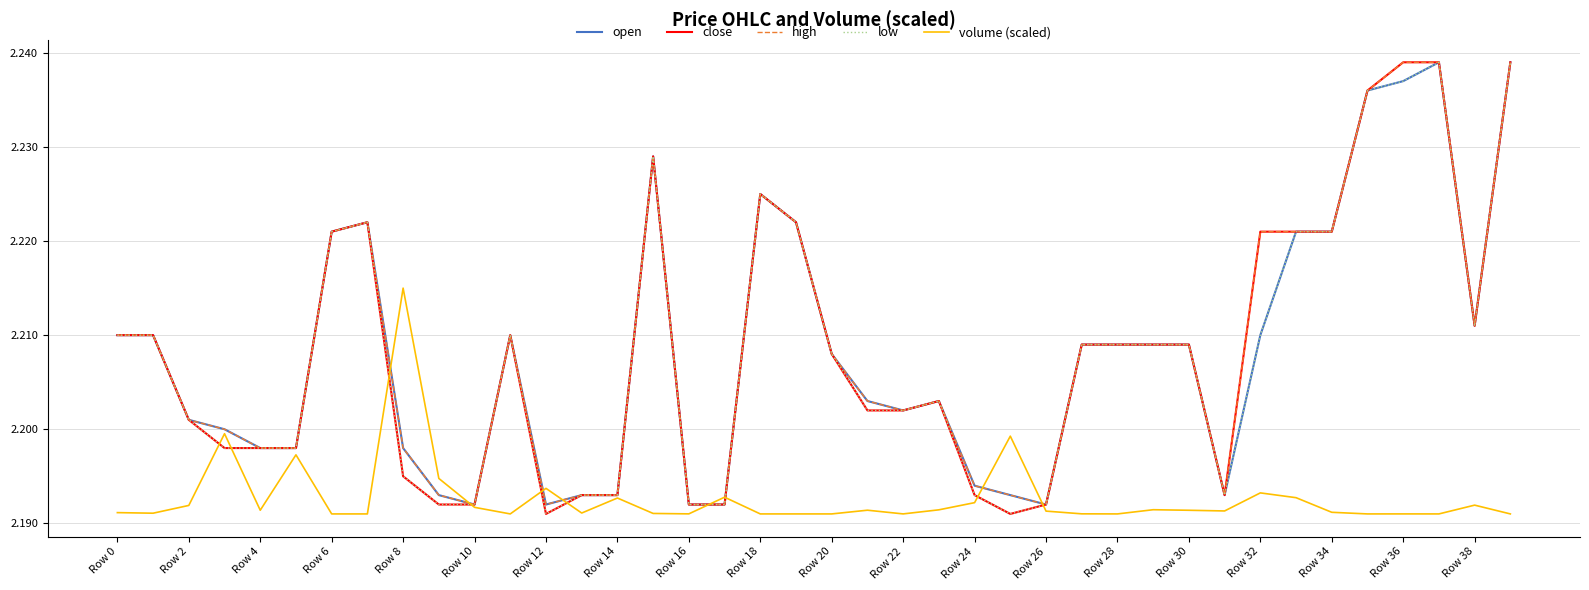

At which category is the sum across all series the highest?

37